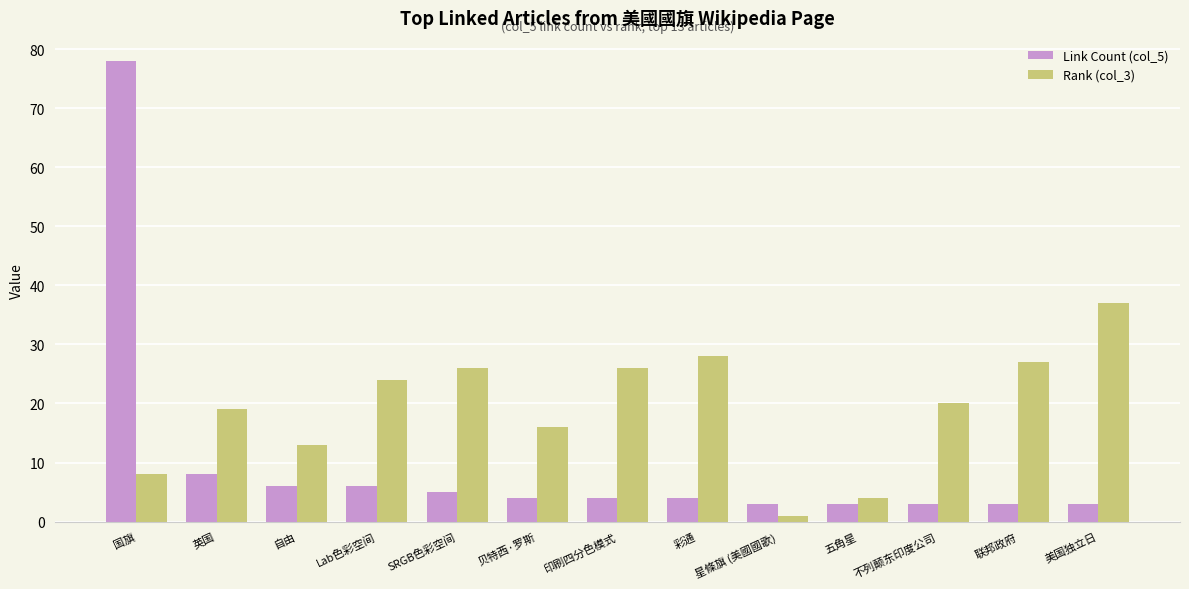

What is the highest value of the Link Count (col_5) series?

78